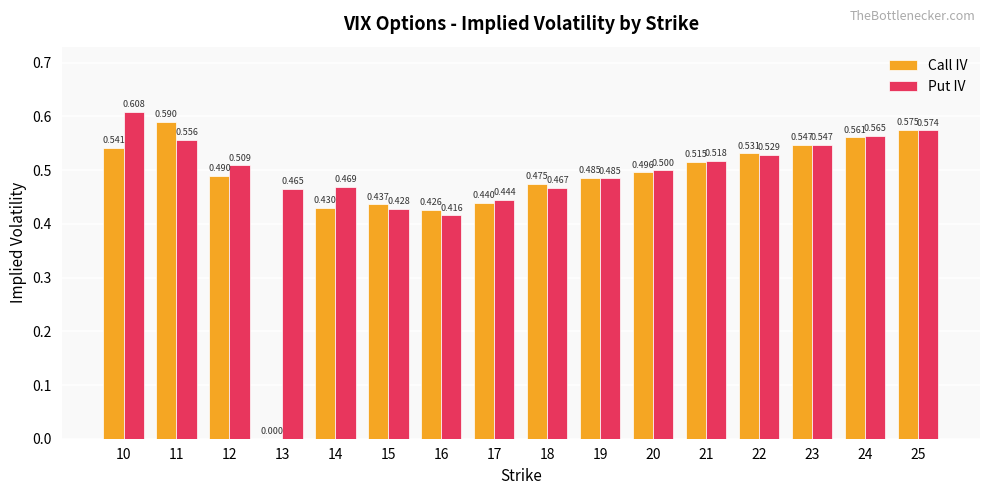

Count the number of categories in the chart.

16